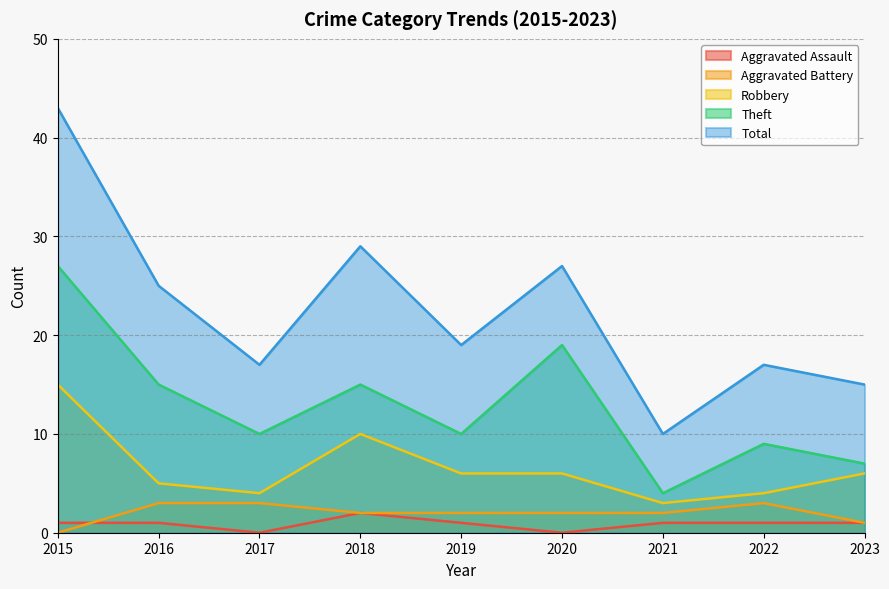

Which series has the largest range (max minus min)?

Total